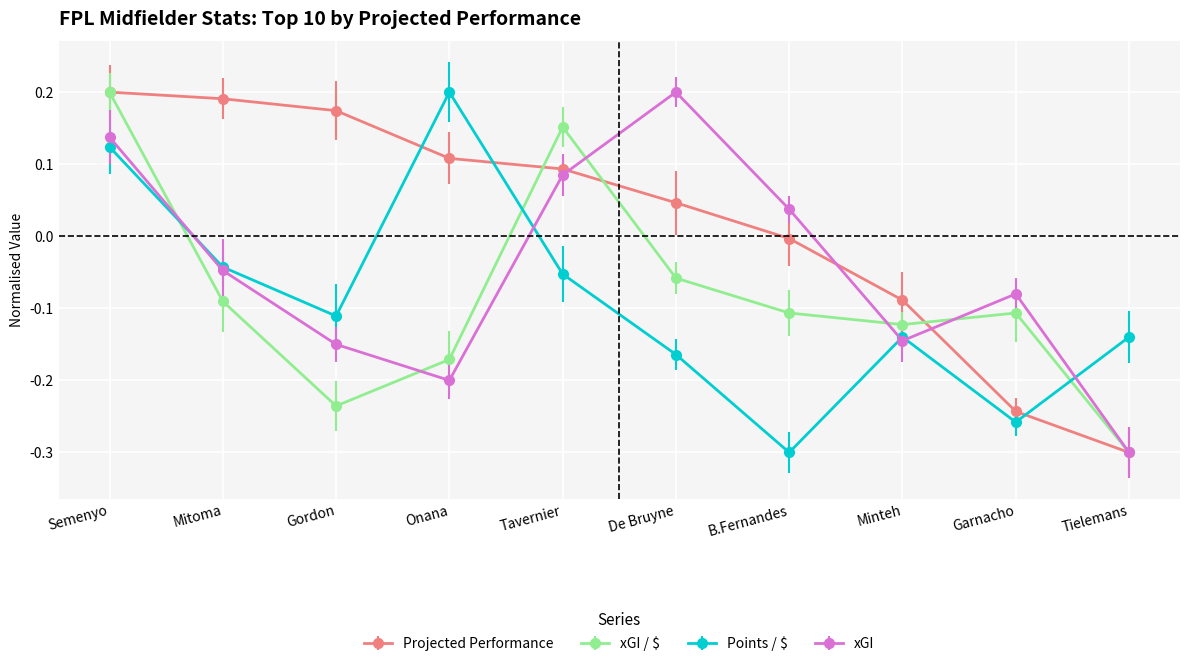

What position from the right is Semenyo?

10